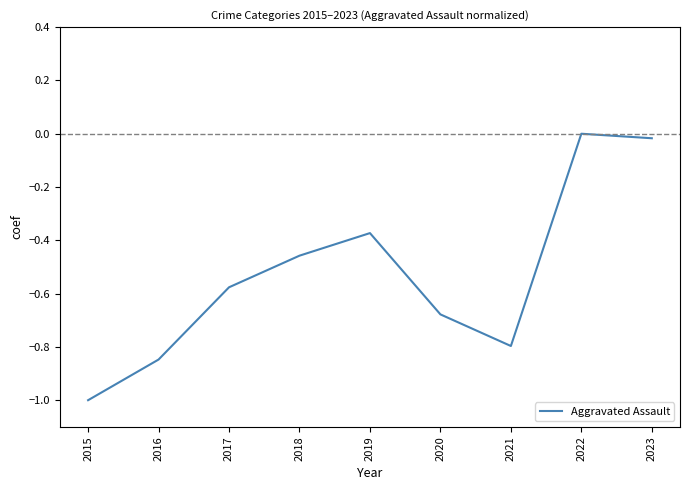

What is the difference between the values at 2019 and 2016?

0.5